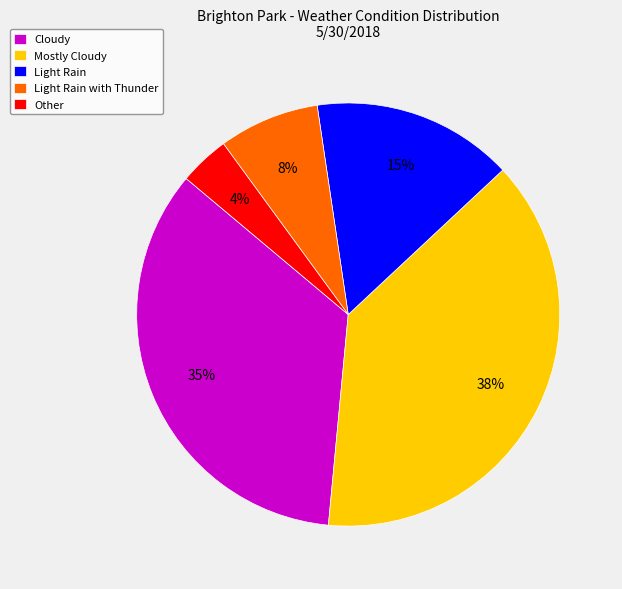

Rank the categories by value from highest to lowest.

Mostly Cloudy, Cloudy, Light Rain, Light Rain with Thunder, Other